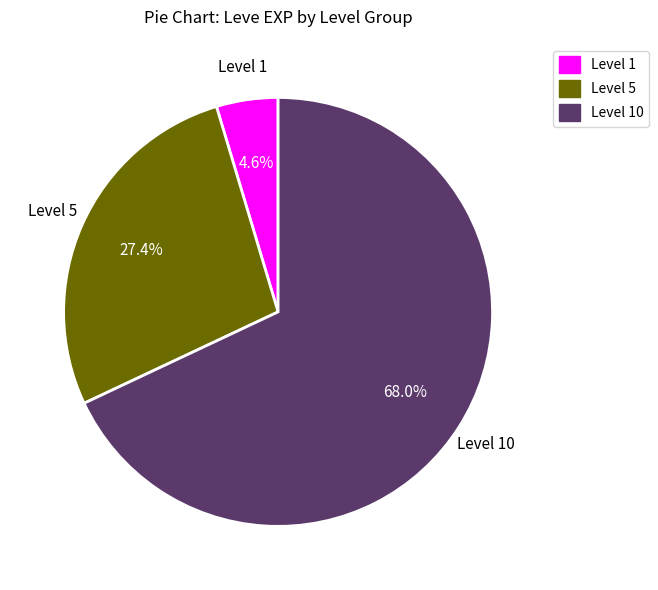

Rank the categories by value from highest to lowest.

Level 10, Level 5, Level 1